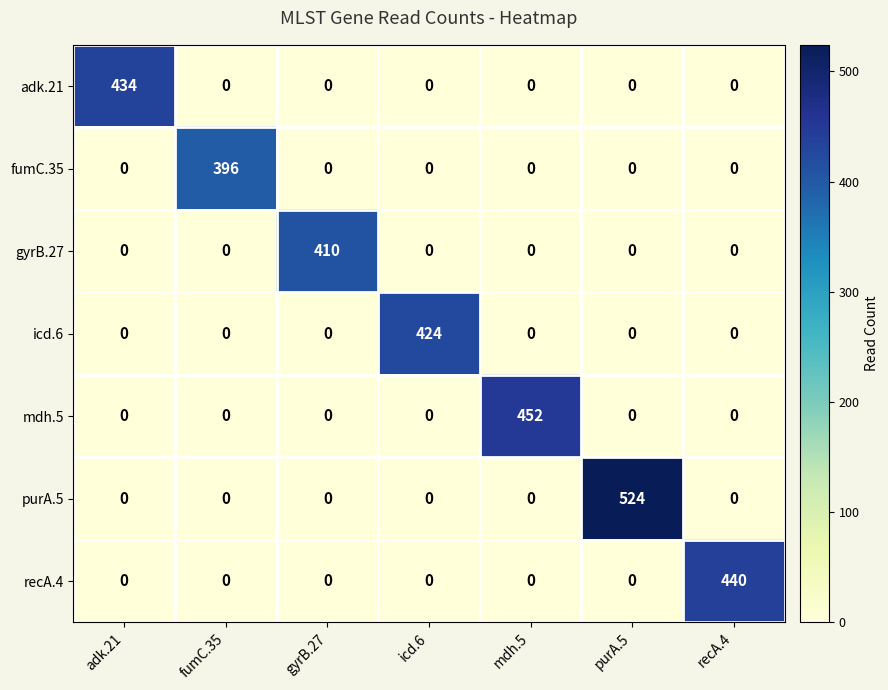

What is the difference between the mdh.5 values at icd.6 and mdh.5?

452